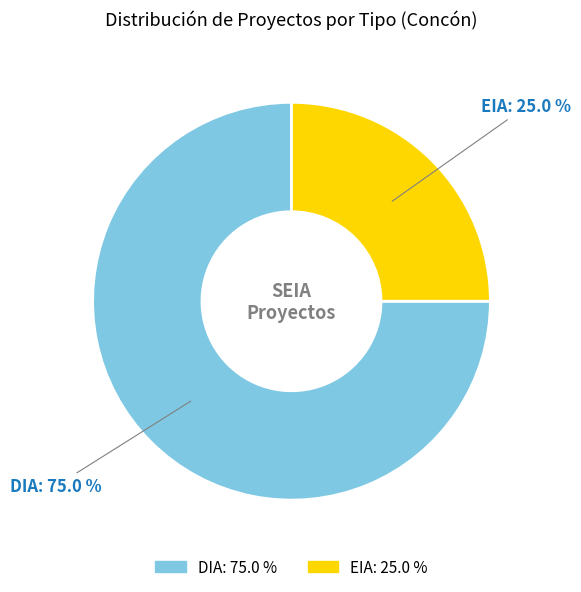

Combined, do DIA and EIA account for over 50%?

Yes